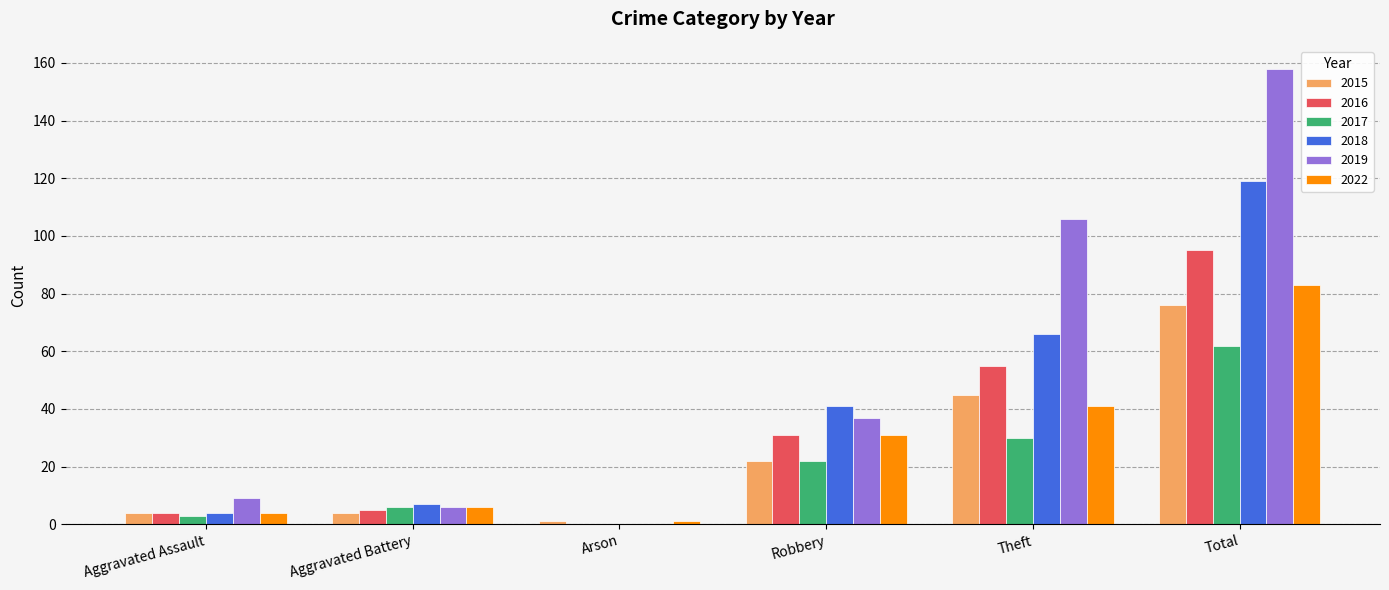

Which series has the largest total across all categories?

2019